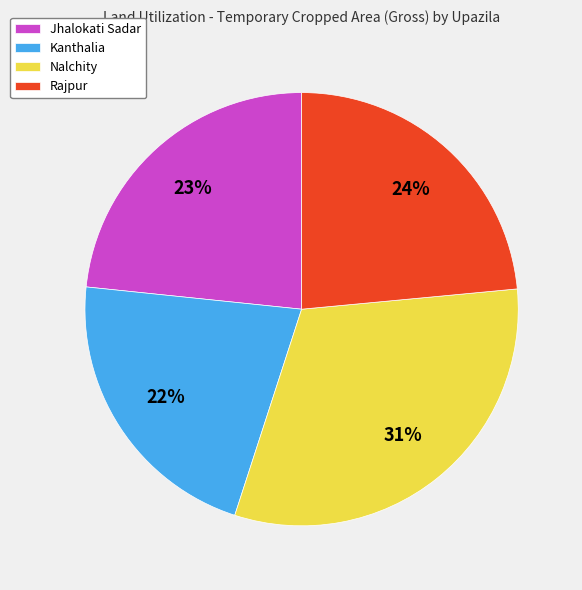

The Nalchity slice represents 31% of the pie. True or false?

True